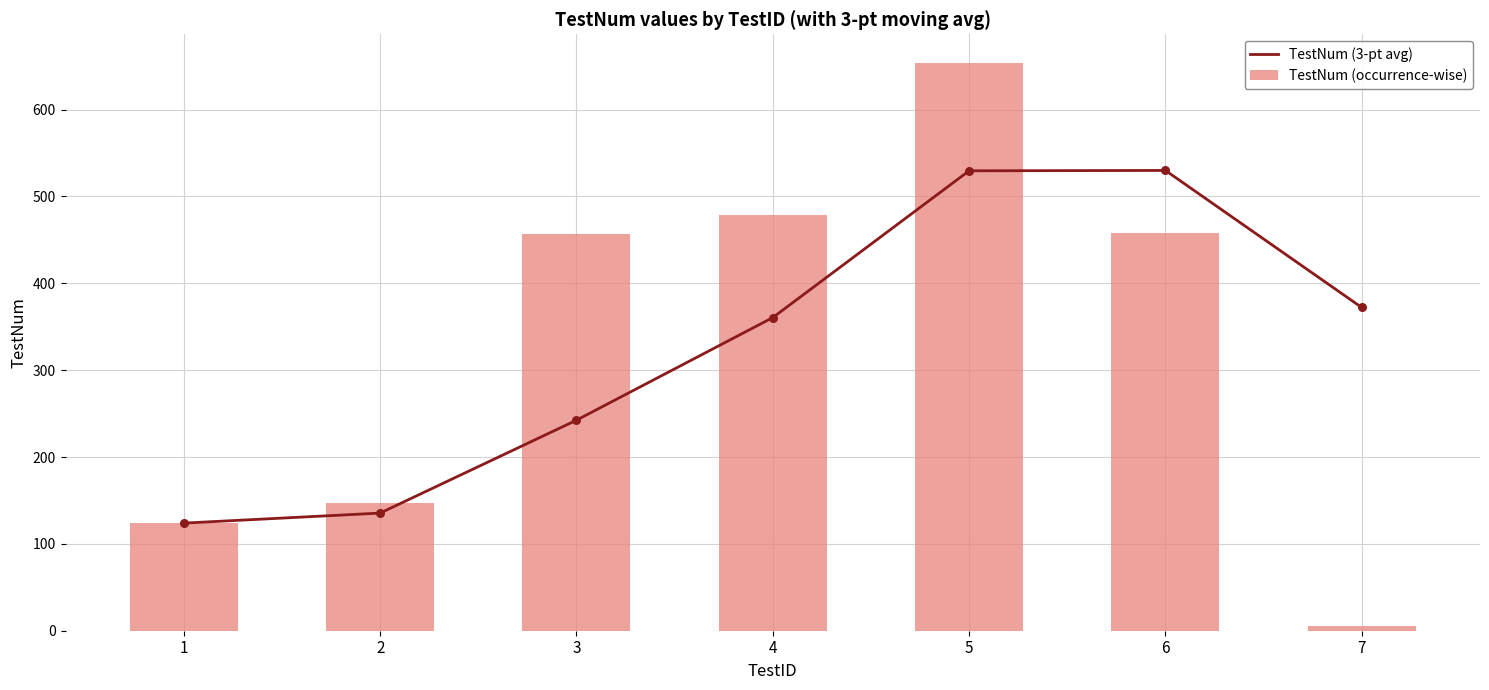

What are all the series names shown in the legend?

TestNum (3-pt avg), TestNum (occurrence-wise)